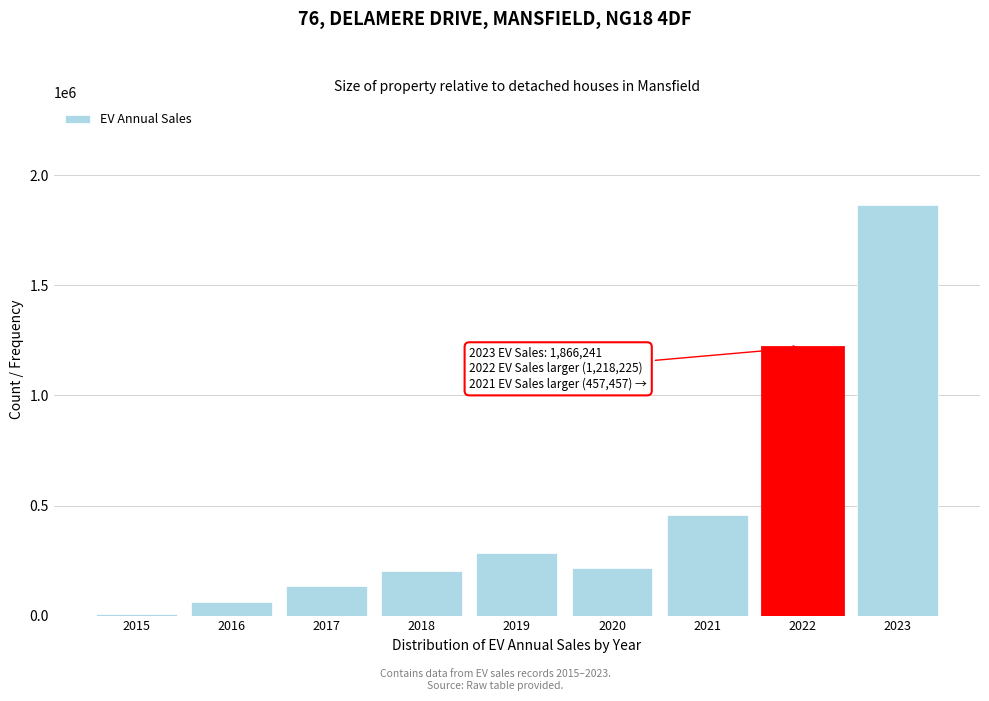

Reading right to left, transcribe all the data shown in this chart.

1866241	1218225	457457	213910	282233	201557	136578	61717	8392